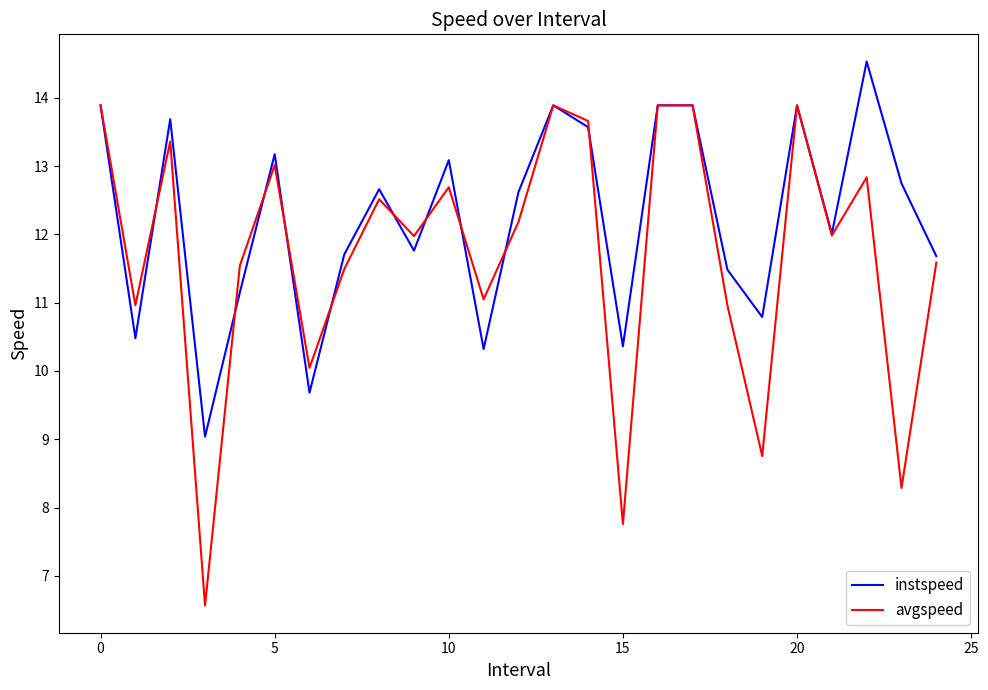

Rank the series by their average value, from lowest to highest.

avgspeed, instspeed